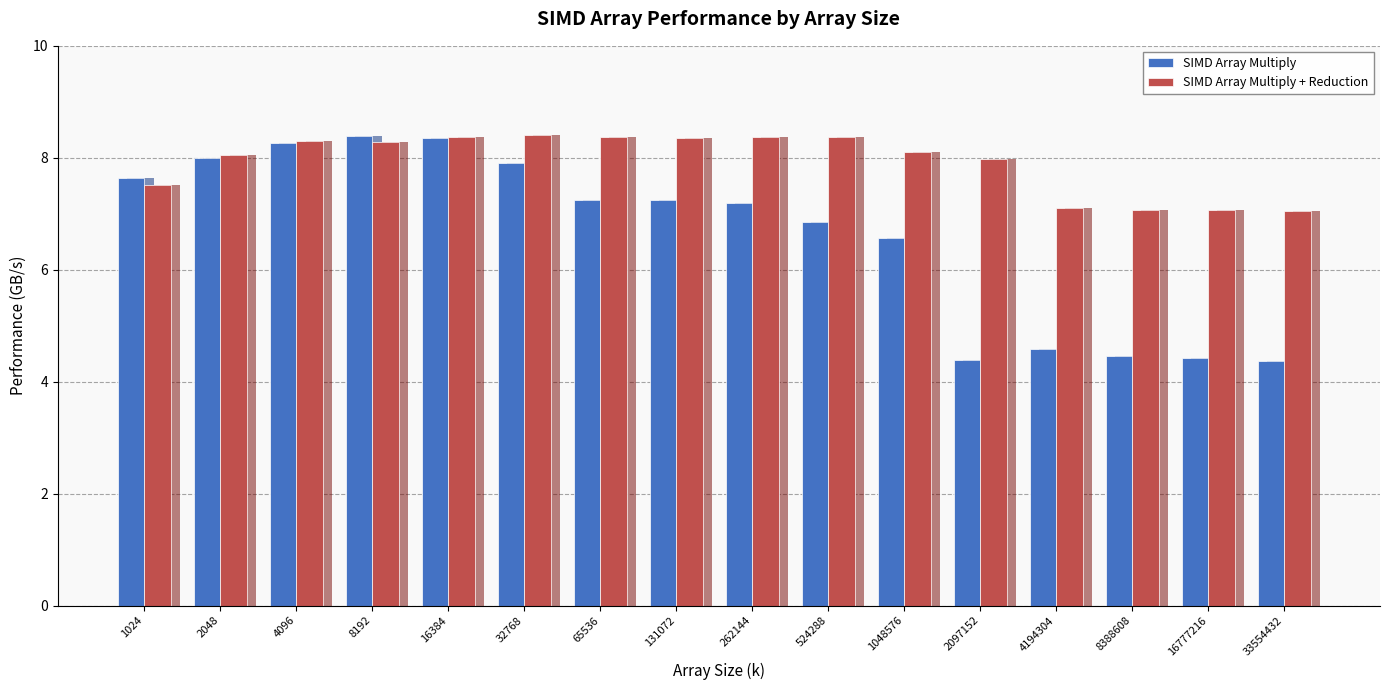

What is the difference between the maximum and minimum values in the SIMD Array Multiply + Reduction series?

1.4